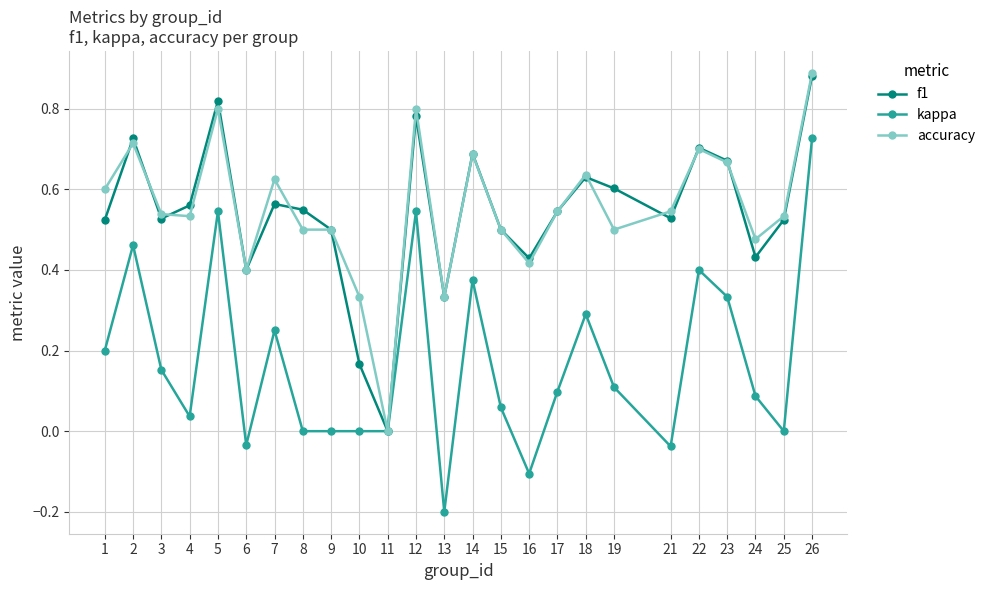

What is the minimum value shown in the chart?

-0.2